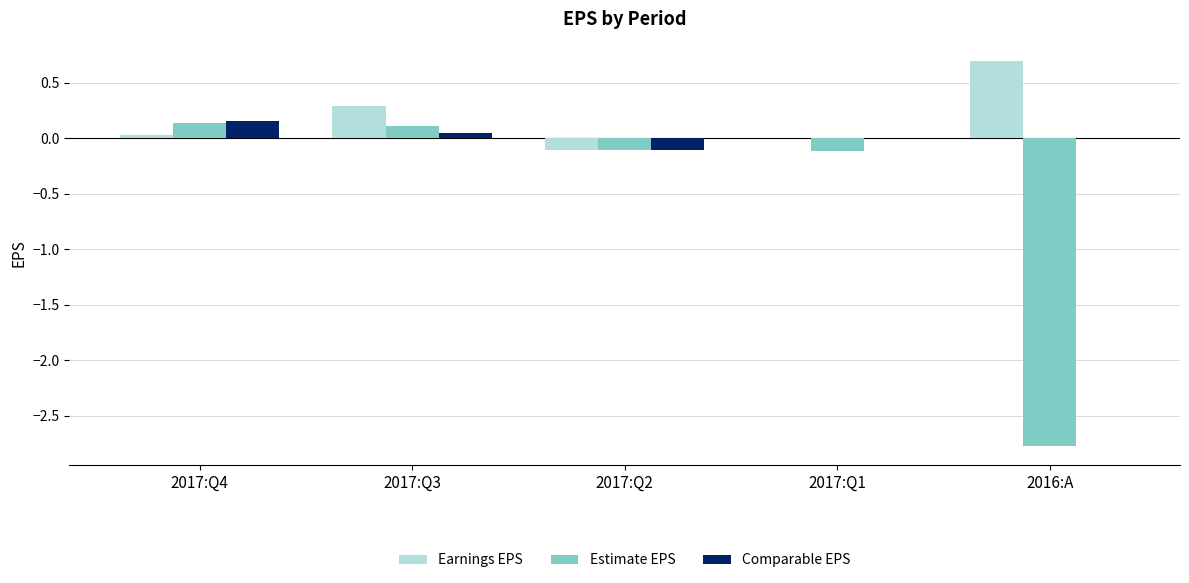

What are all the series names shown in the legend?

Earnings EPS, Estimate EPS, Comparable EPS